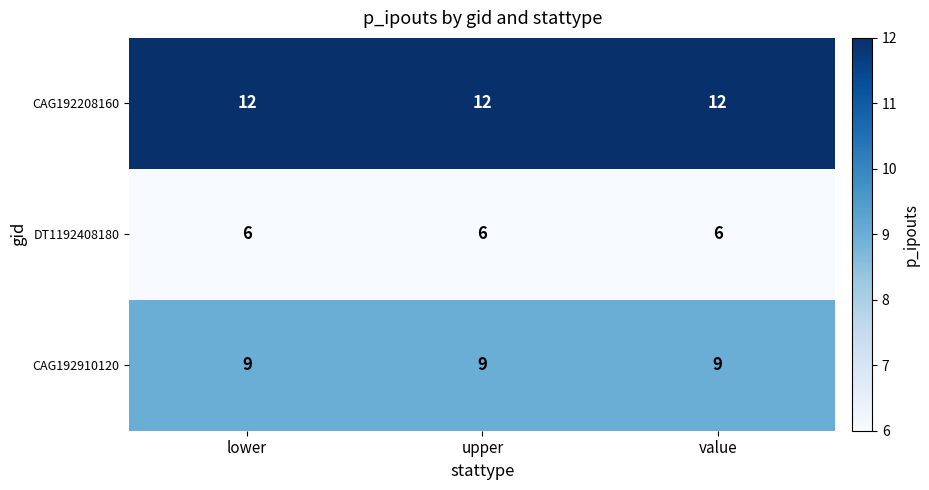

What is the difference between the highest and lowest values at value?

6